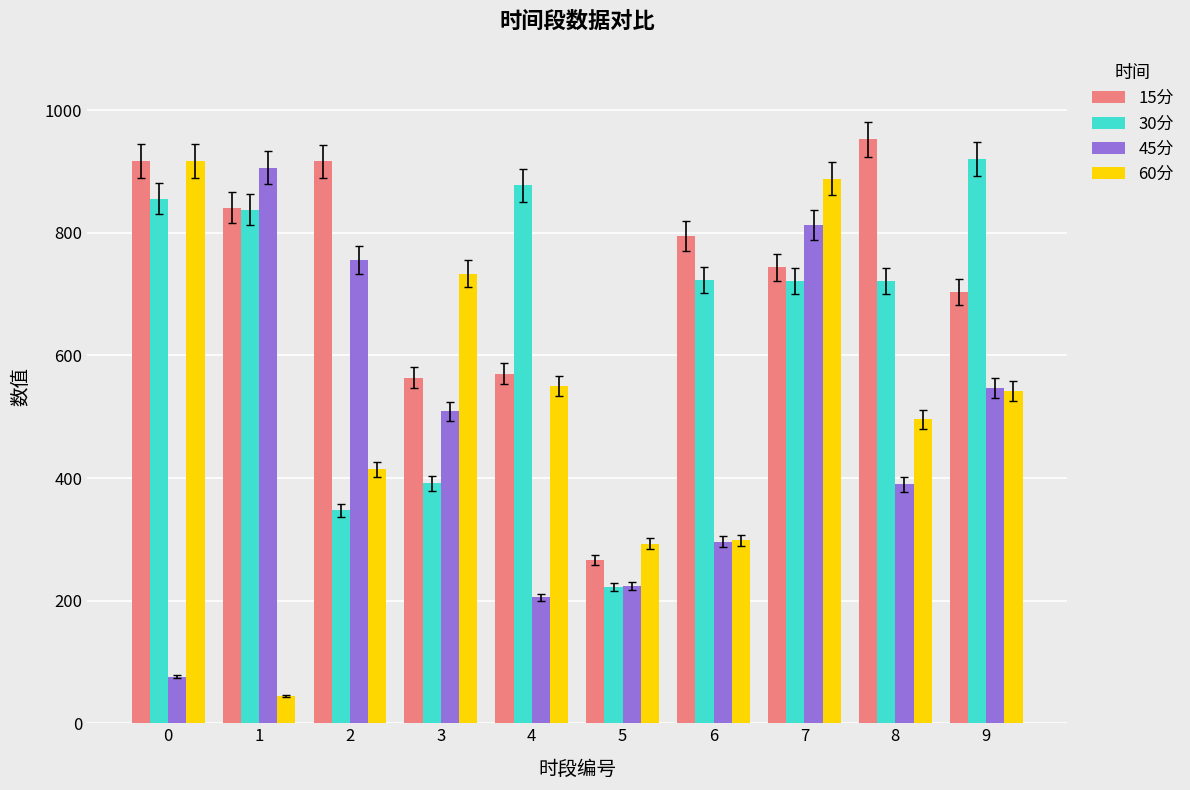

Which series has the largest total across all categories?

15分